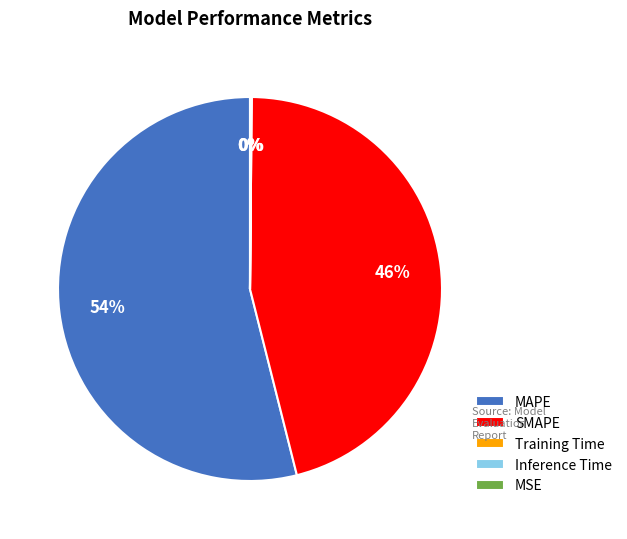

What is the largest slice in the pie chart?

MAPE